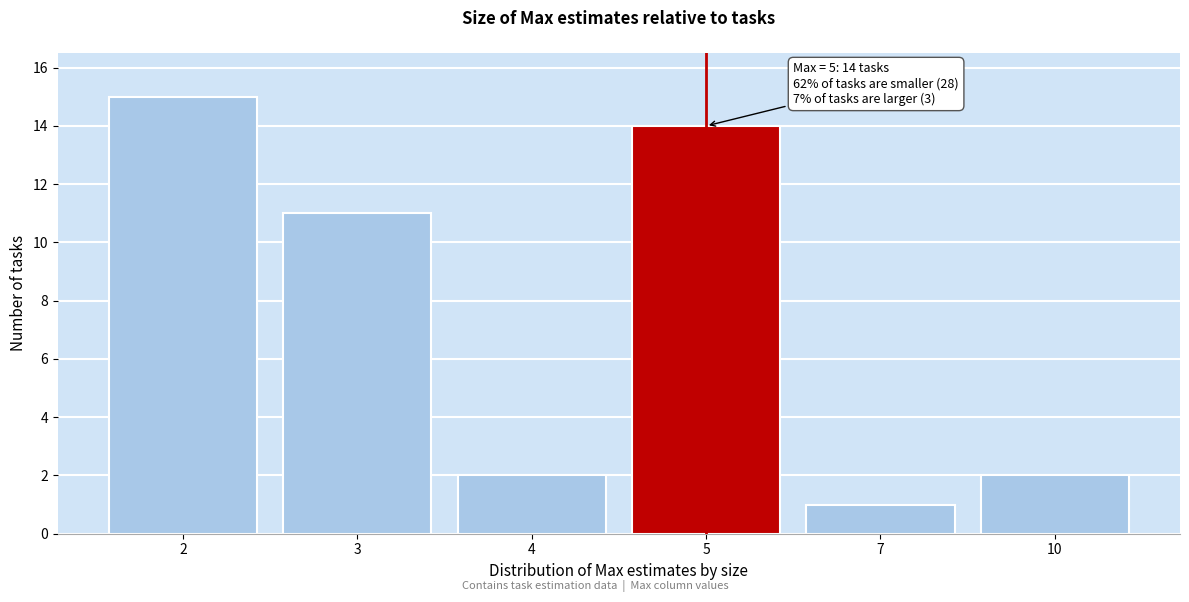

Reading left to right, list all the values displayed in this chart.

15	11	2	14	1	2